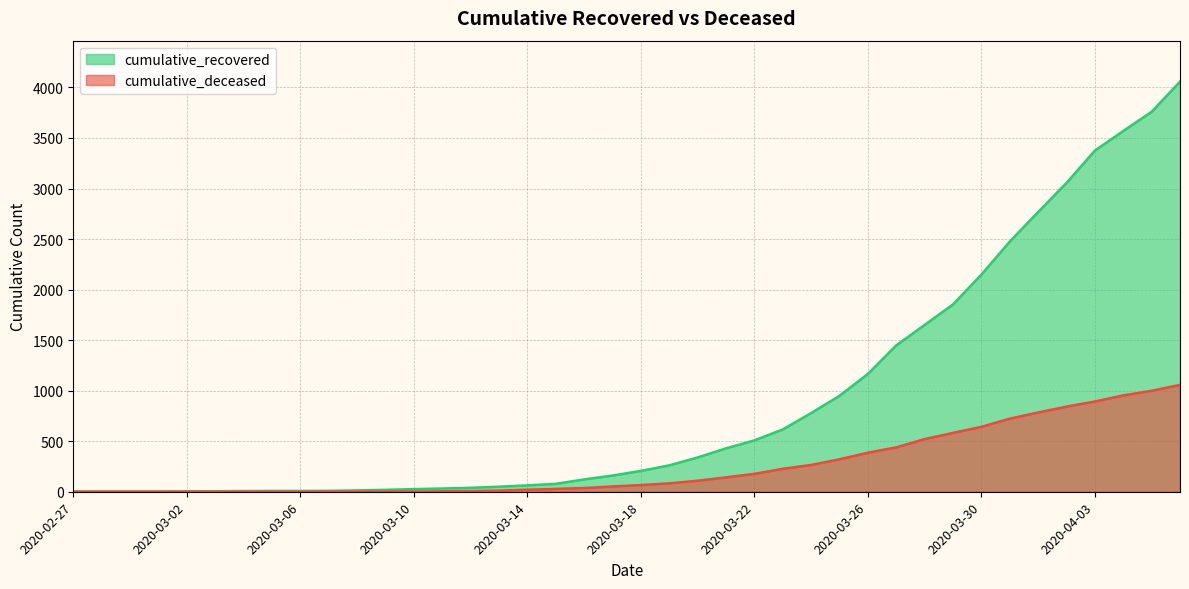

Reading left to right, transcribe all the data shown in this chart.

cumulative_recovered: 2	3	3	3	4	5	7	8	8	9	13	19	26	32	39	50	63	78	122	160	206	261	339	429	508	616	778	949	1165	1448	1650	1853	2148	2475	2767	3055	3375	3569	3759	4057
cumulative_deceased: 0	0	0	0	0	0	0	0	0	1	2	2	2	4	6	11	20	28	37	52	66	83	109	142	177	227	265	321	386	439	521	582	642	723	784	842	893	953	999	1057